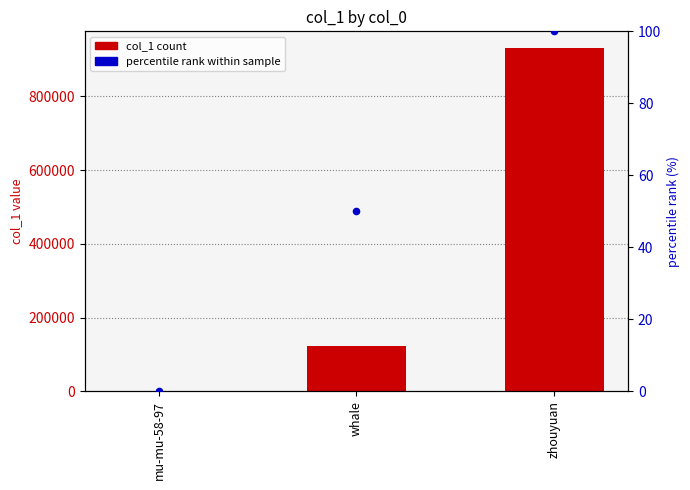

What is the total value across all series at mu-mu-58-97?

7